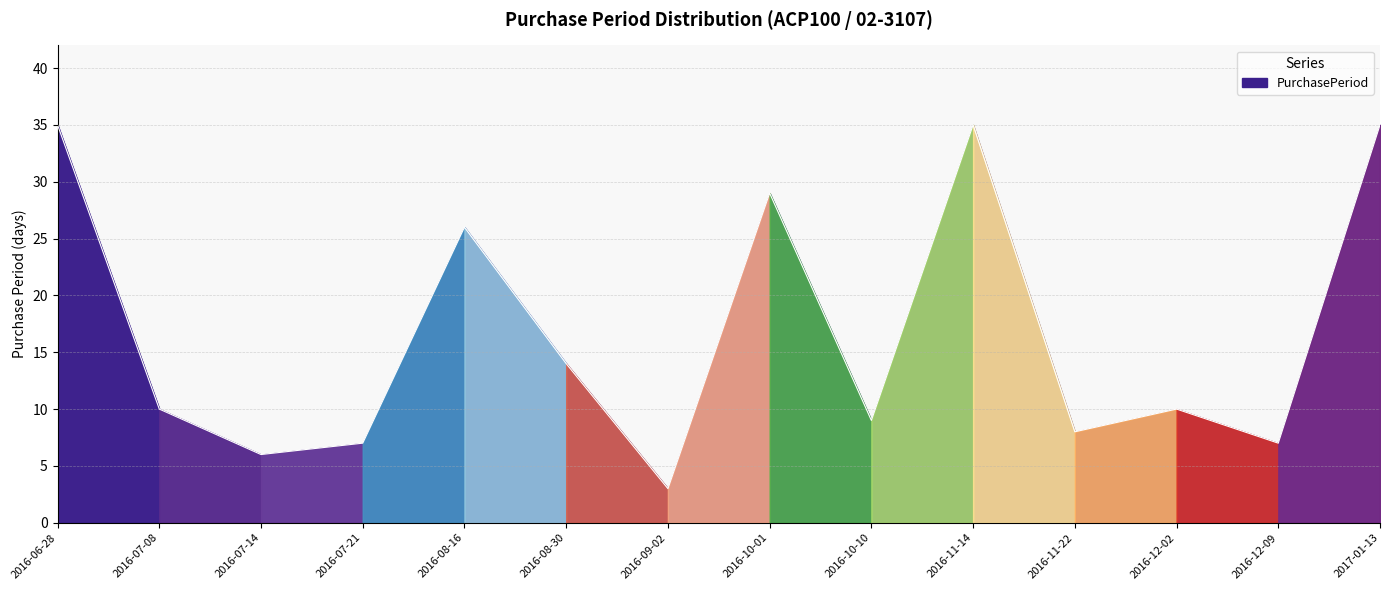

Rank the categories by value from lowest to highest.

2016-09-02, 2016-07-14, 2016-07-21, 2016-12-09, 2016-11-22, 2016-10-10, 2016-07-08, 2016-12-02, 2016-08-30, 2016-08-16, 2016-10-01, 2016-06-28, 2016-11-14, 2017-01-13